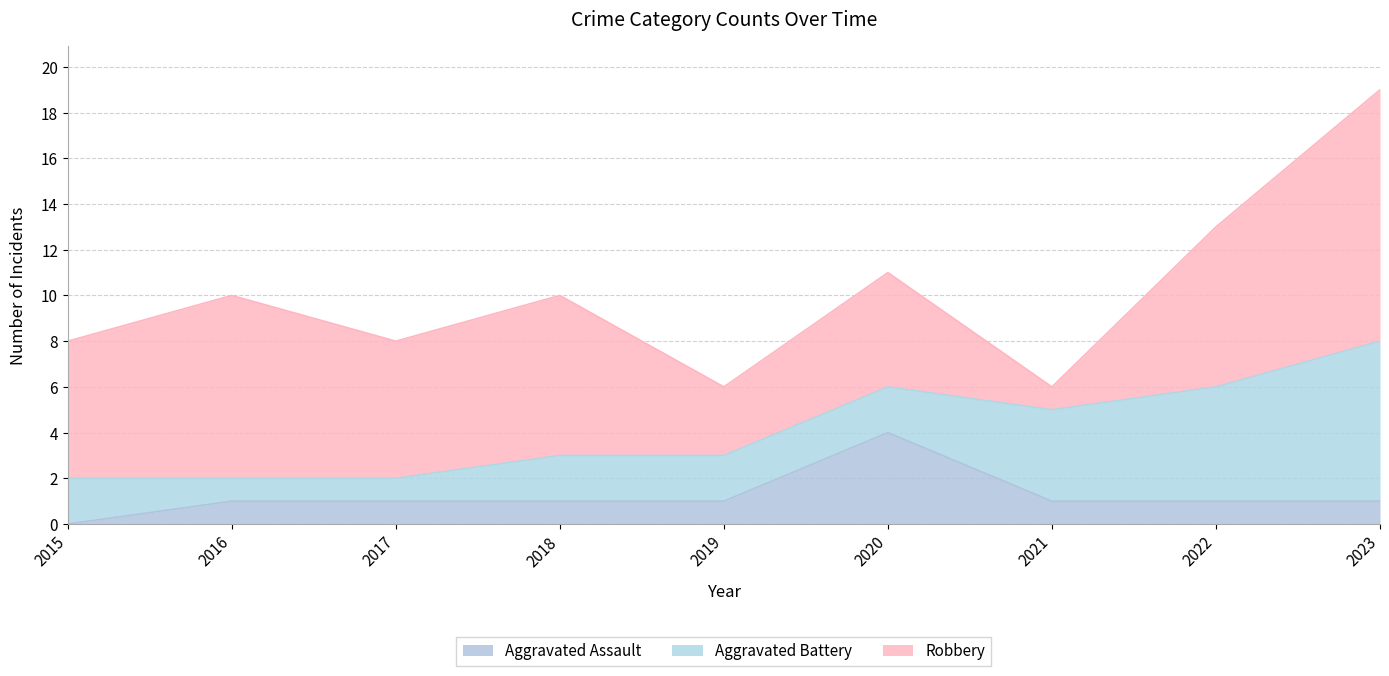

How many Robbery values are between 5 and 7?

5